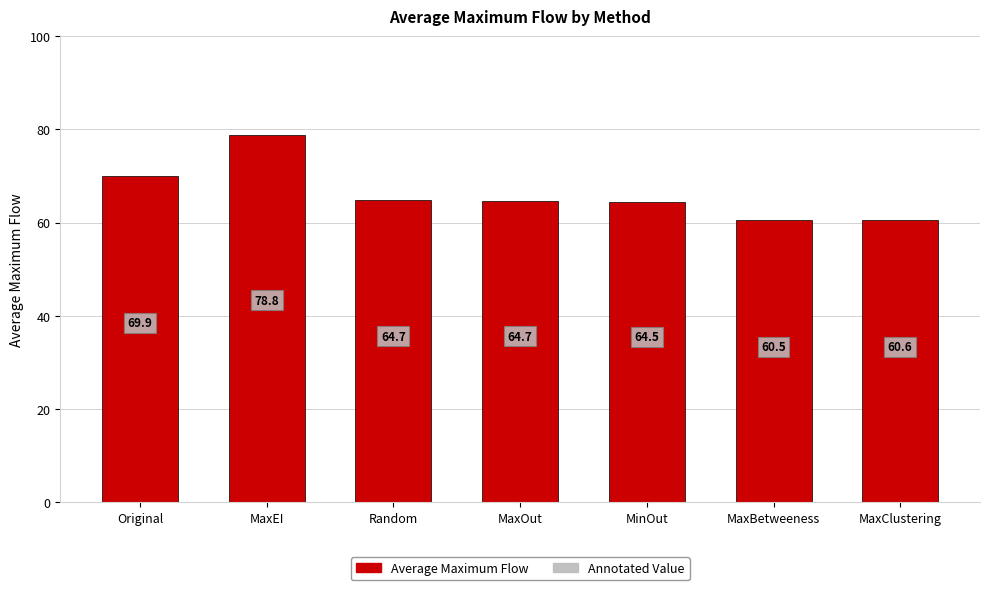

Reading right to left, transcribe all the data shown in this chart.

60.6	60.5	64.5	64.7	64.7	78.8	69.9